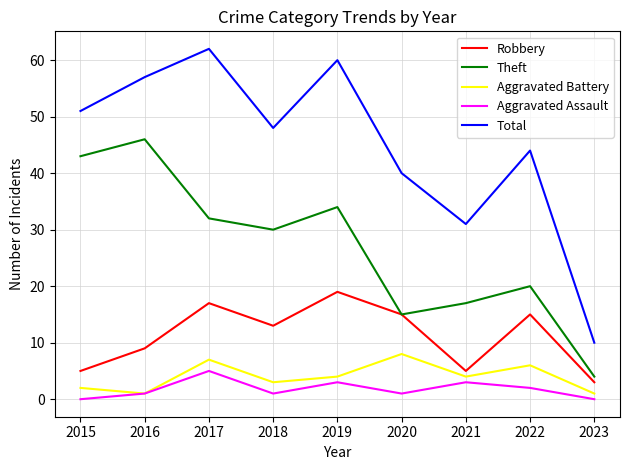

True or false: Robbery and Total cross at least once.

False